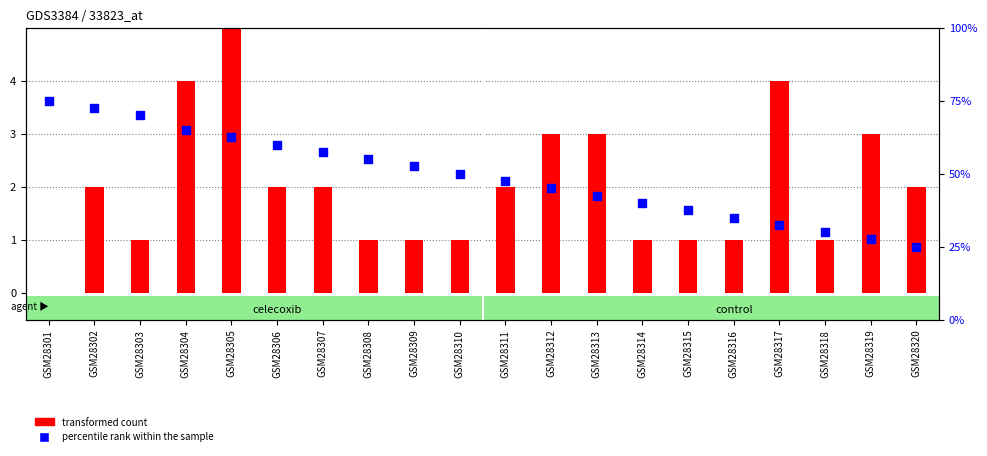

Is the value of transformed count at GSM28318 greater than the value of percentile rank within the sample at GSM28309?

No